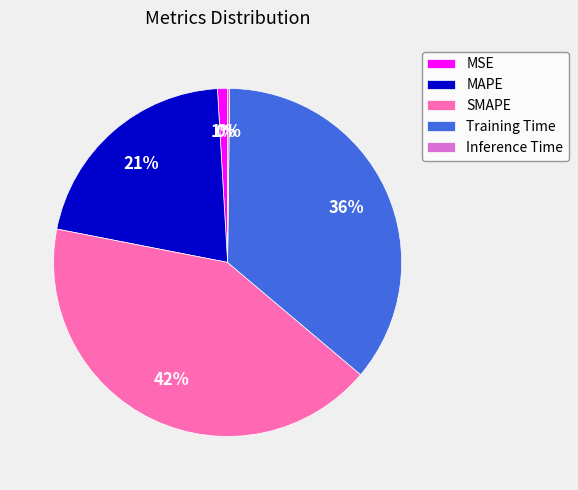

The SMAPE slice represents 47% of the pie. True or false?

False